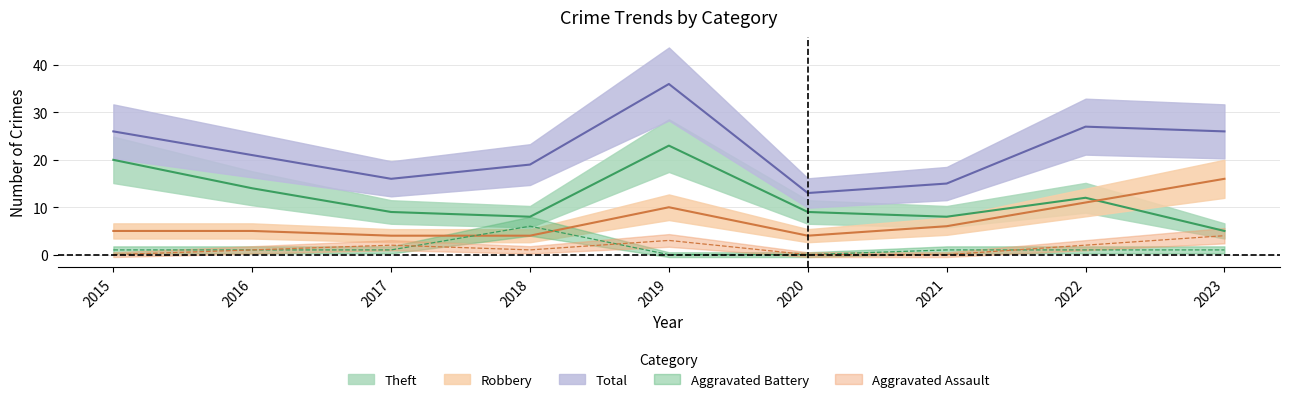

What is the sum of the Robbery values at 2015 and 2021?

11